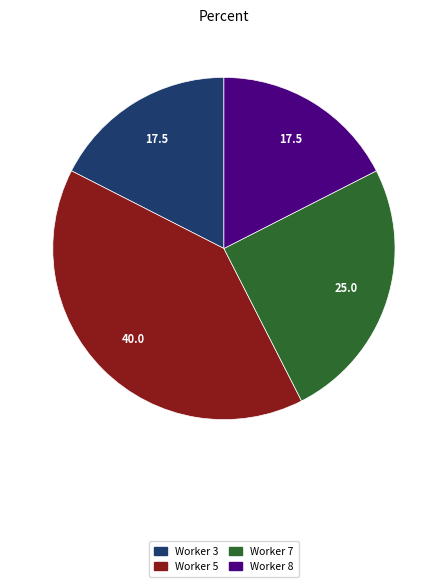

Does any single category account for the majority?

No